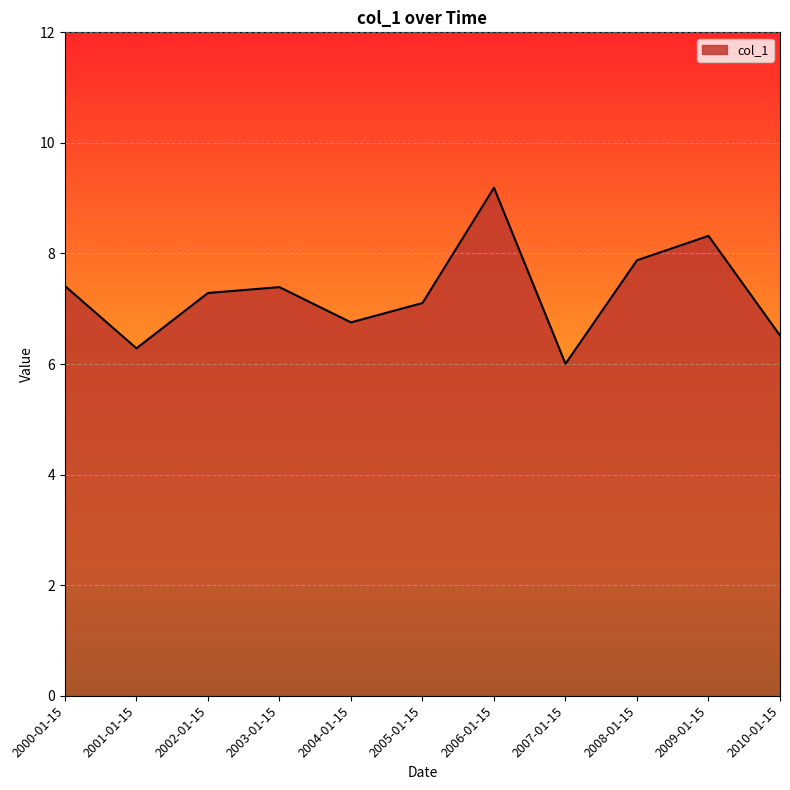

The chart shows a value of 10.9 at 2002-01-15. True or false?

False